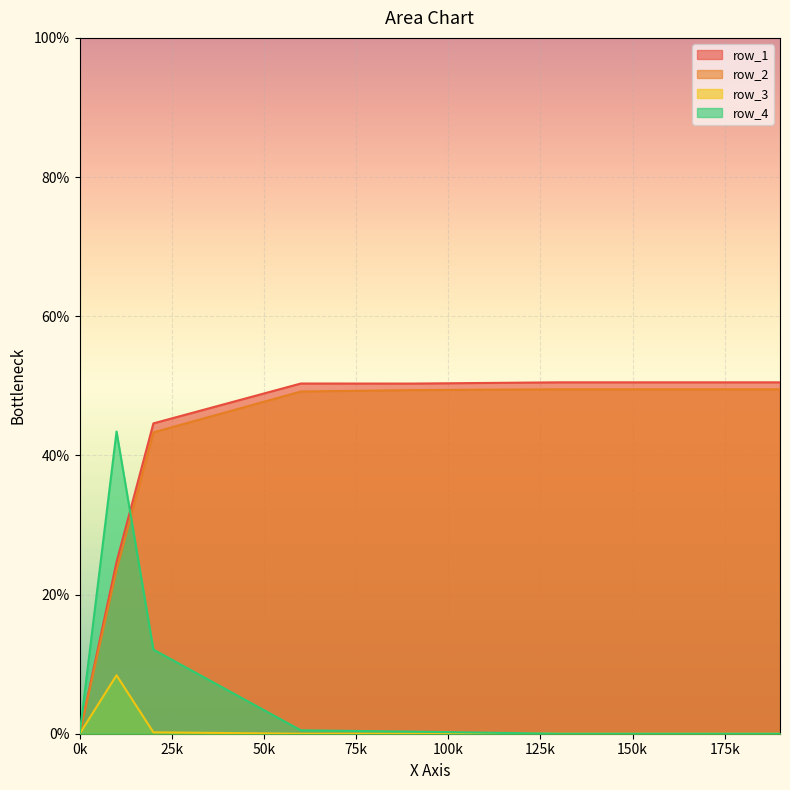

How many lines are shown in the chart?

4